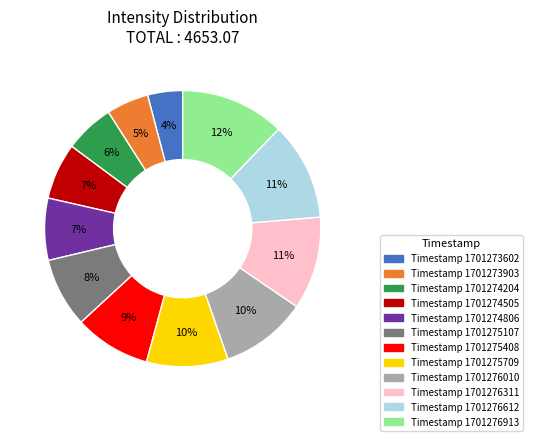

To the nearest percent, what is the difference between the largest and smallest slice percentages?

8%